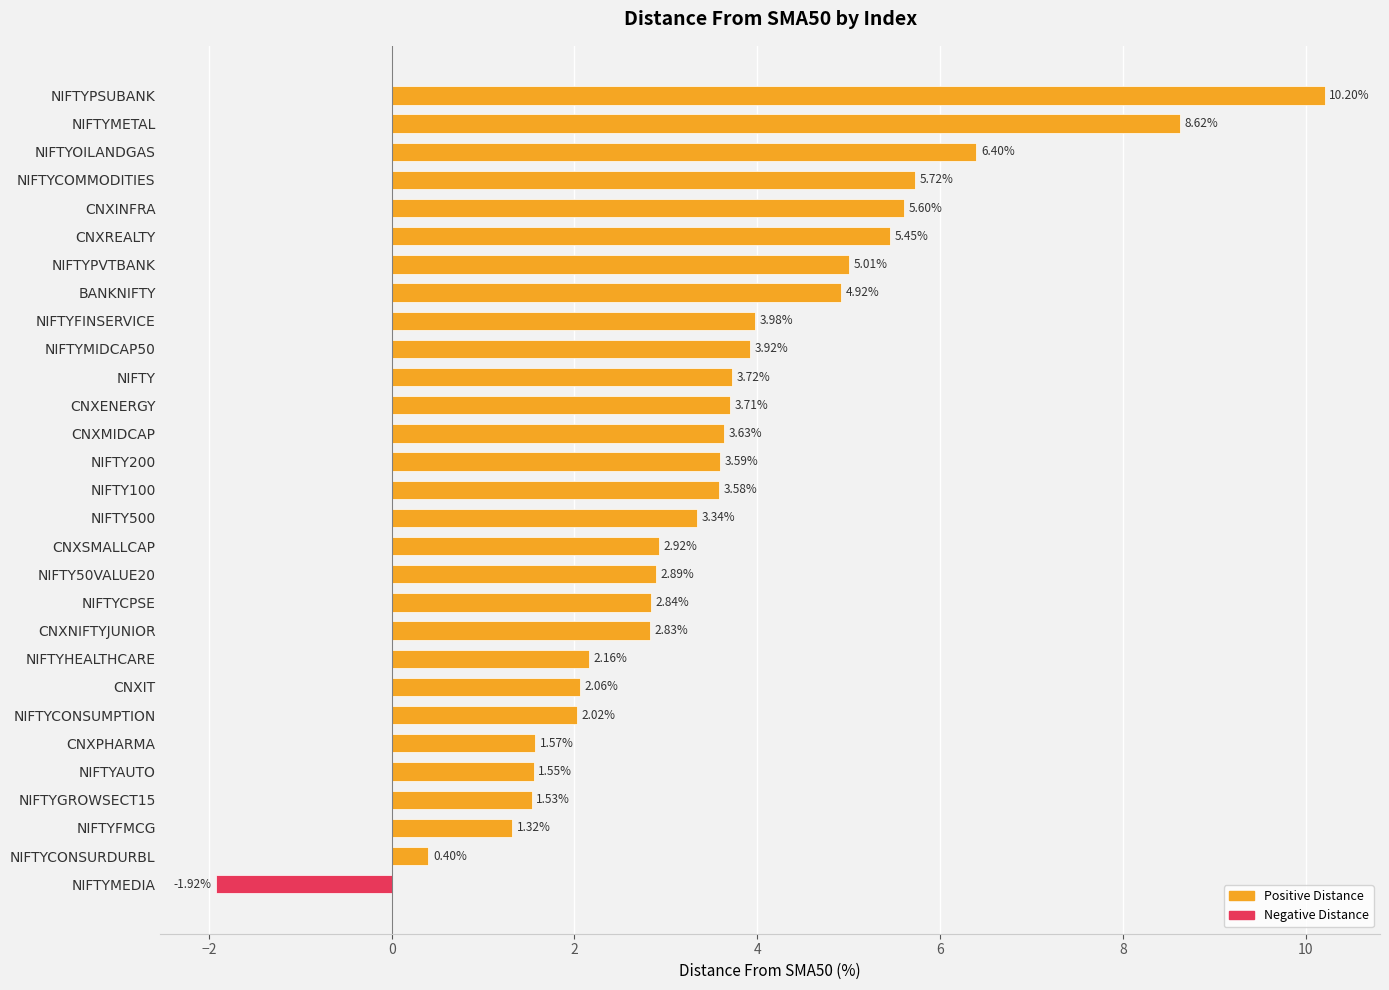

Where is the data nearest to the value 4?

NIFTYFINSERVICE